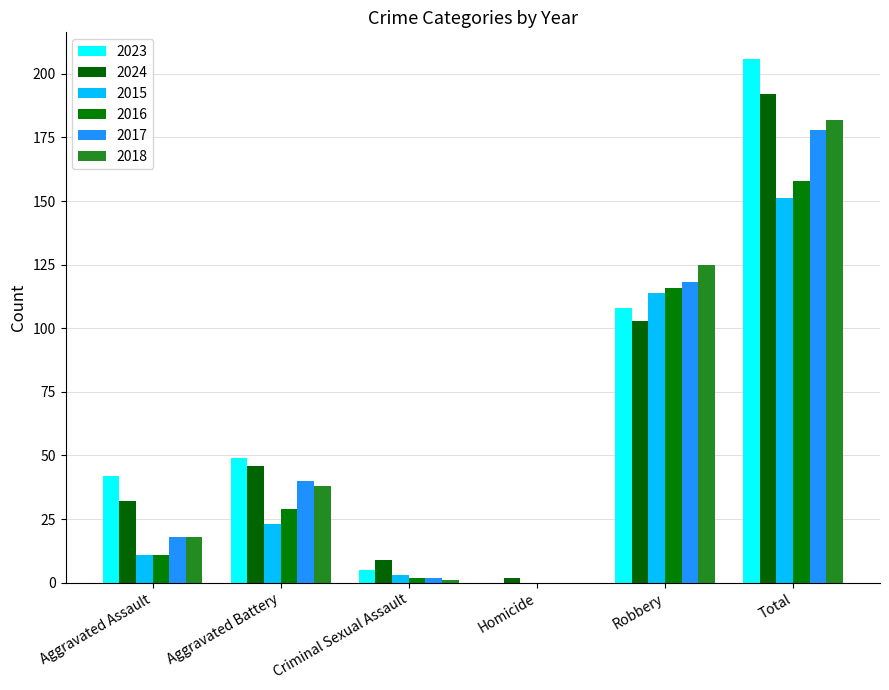

At which label is 2024 closest to 97?

Robbery